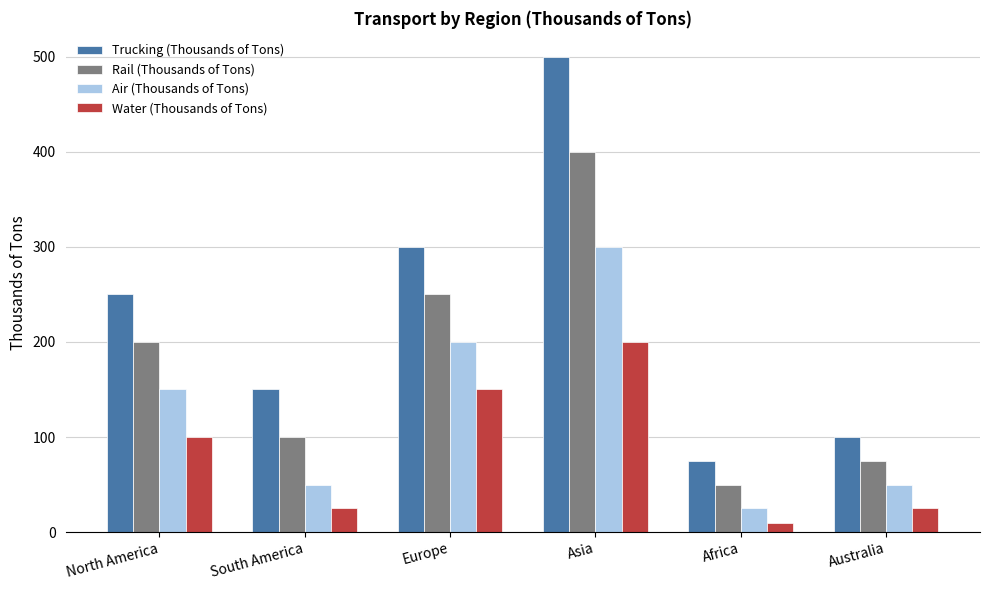

Is the value of Water (Thousands of Tons) at North America greater than the value of Trucking (Thousands of Tons) at Europe?

No